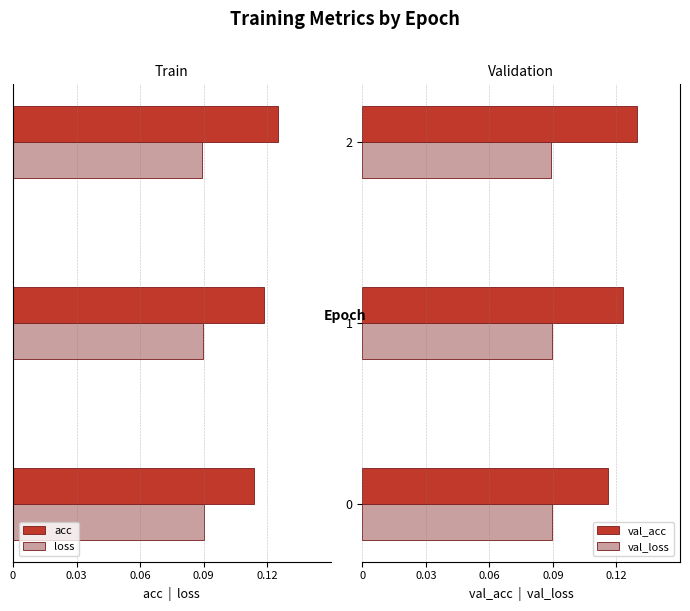

What is the greatest value displayed?

0.1